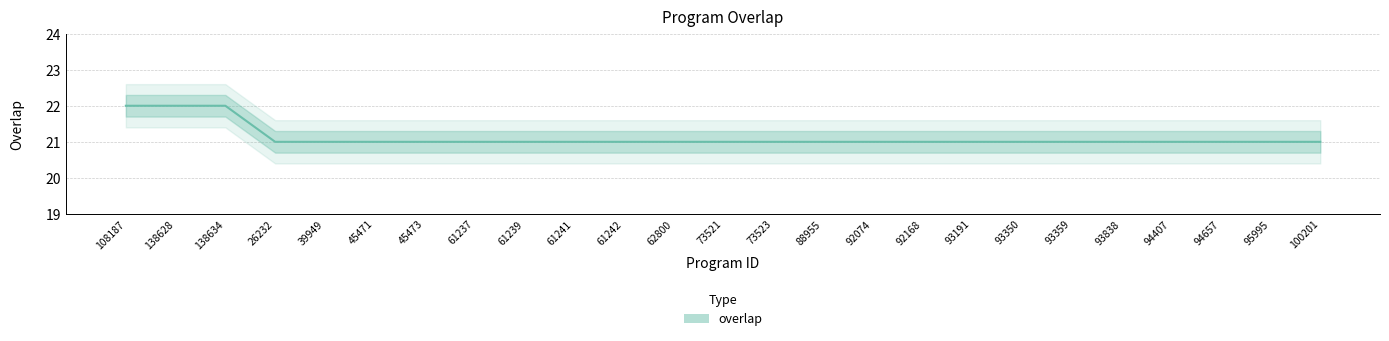

What is the difference between the second highest and minimum values?

1